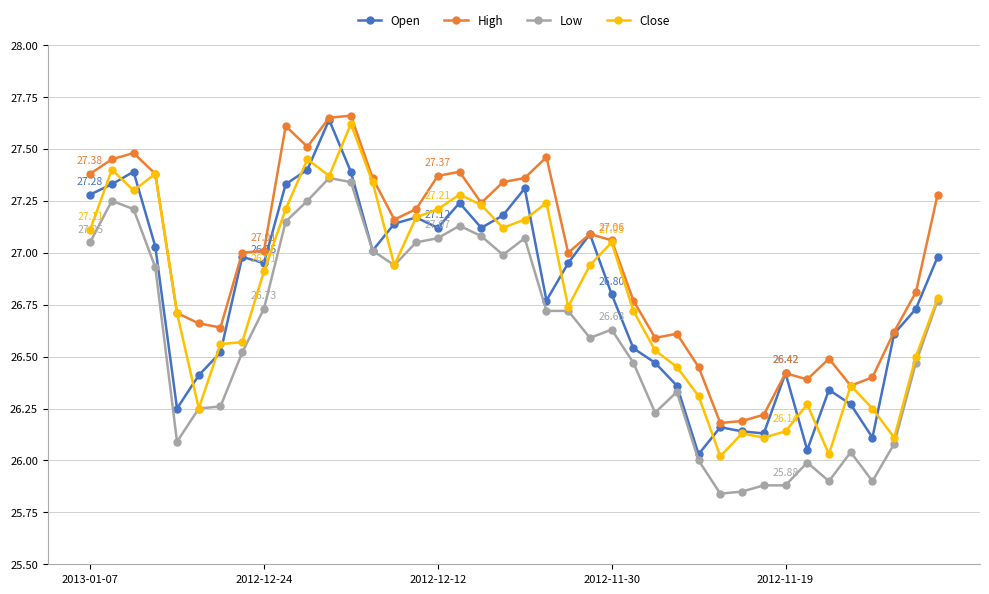

Which series has the largest total across all categories?

High